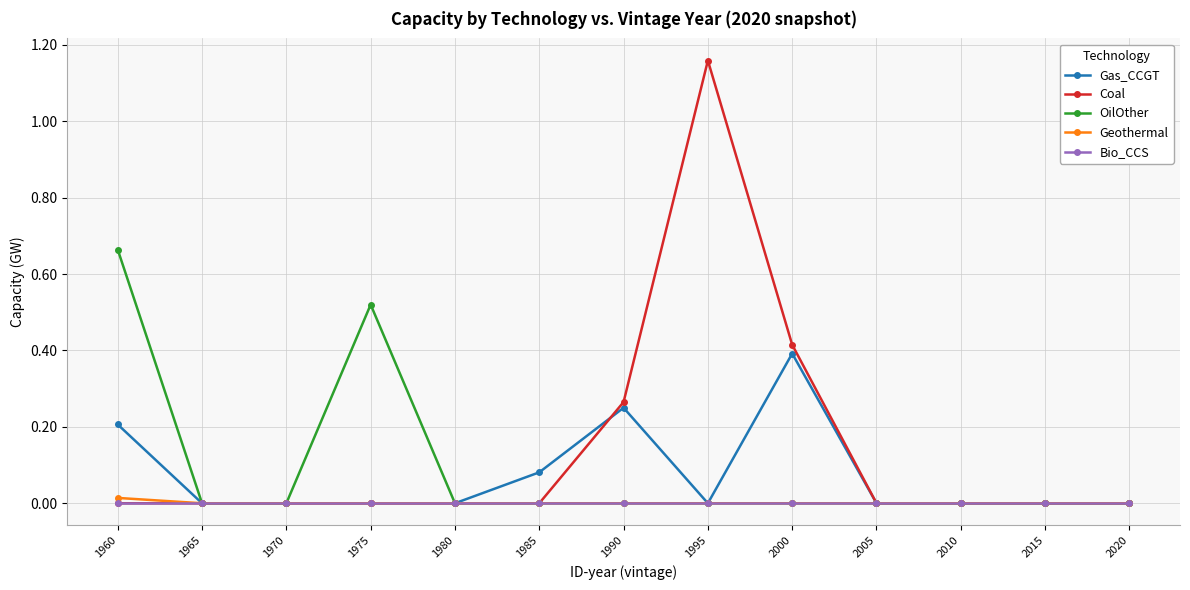

The OilOther series shows 0.3 at 1980. True or false?

False